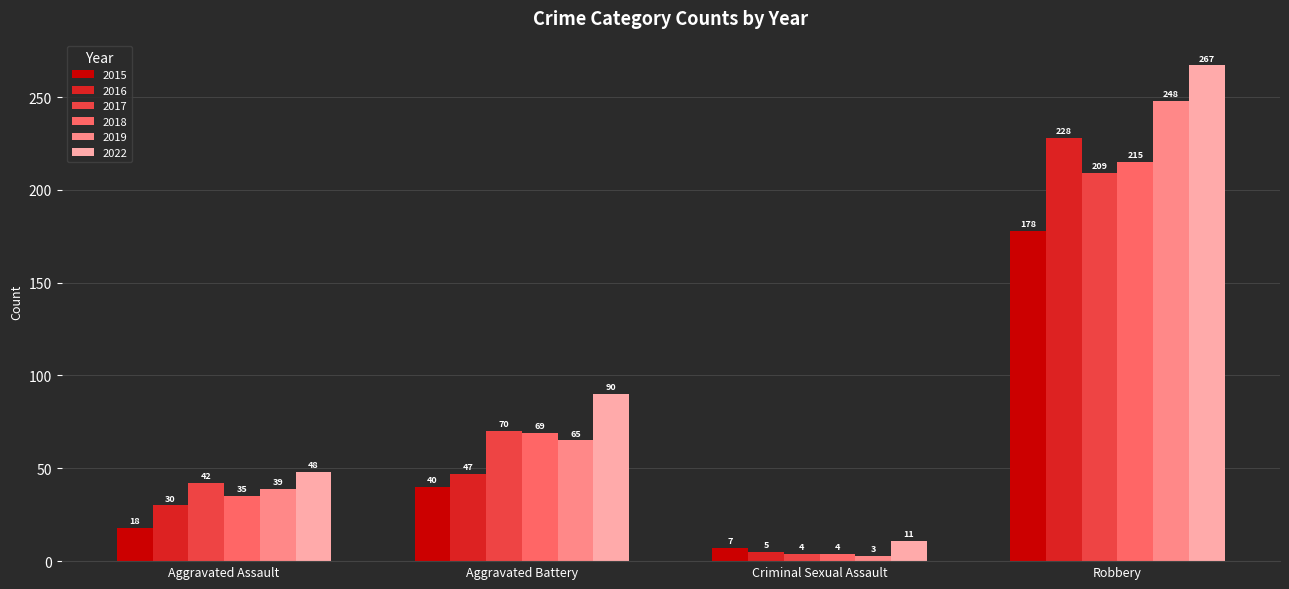

What position from the right is Criminal Sexual Assault?

2